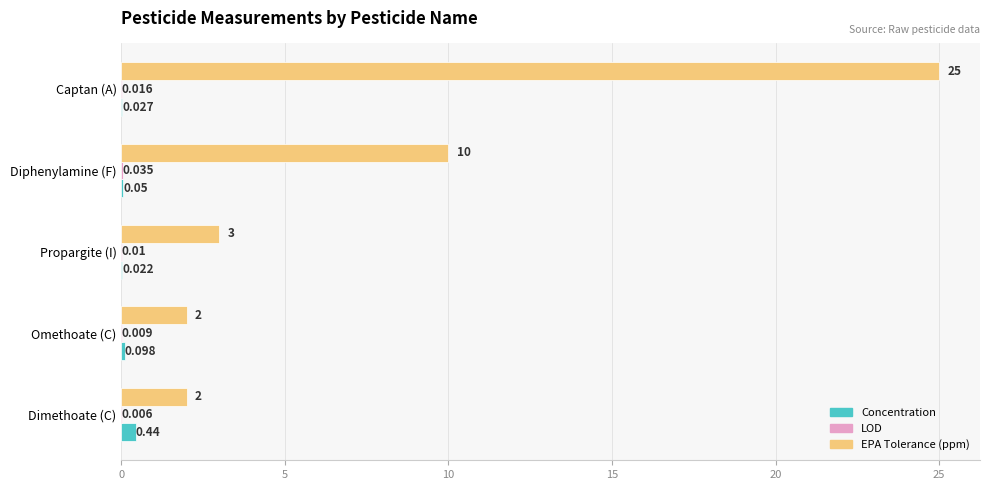

At which label does Concentration reach its peak?

Dimethoate (C)